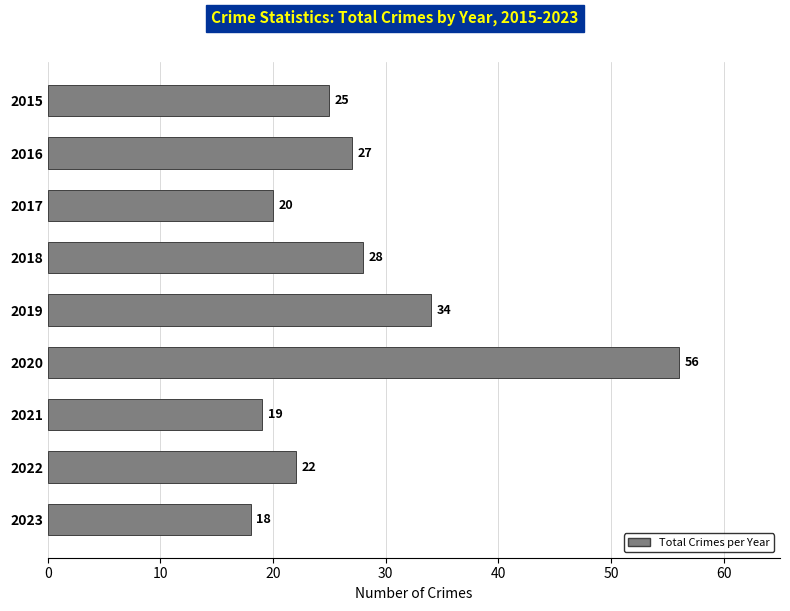

What is the sum of all values?

249